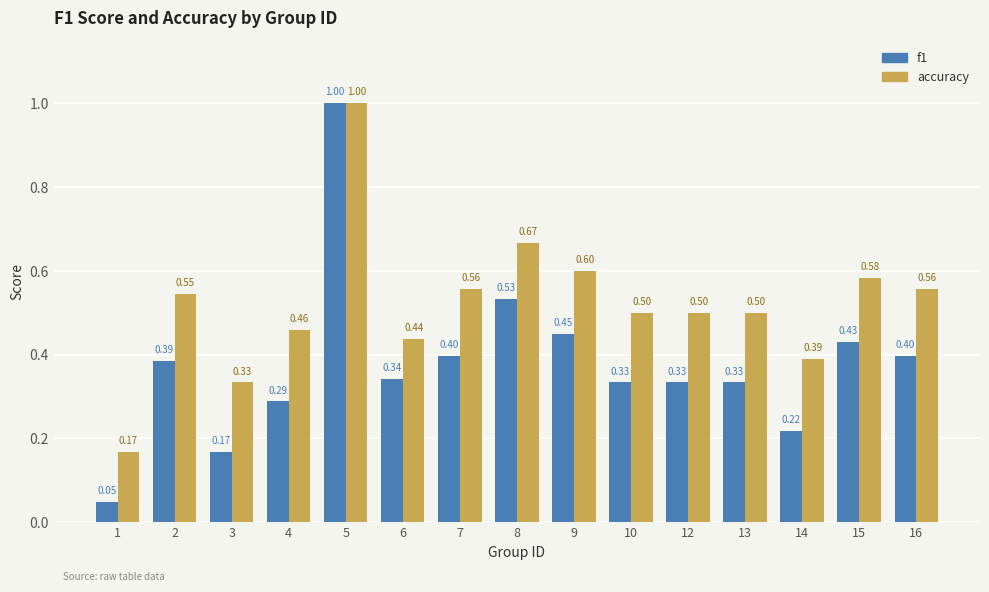

Rank the series at 3 from highest to lowest value.

accuracy, f1